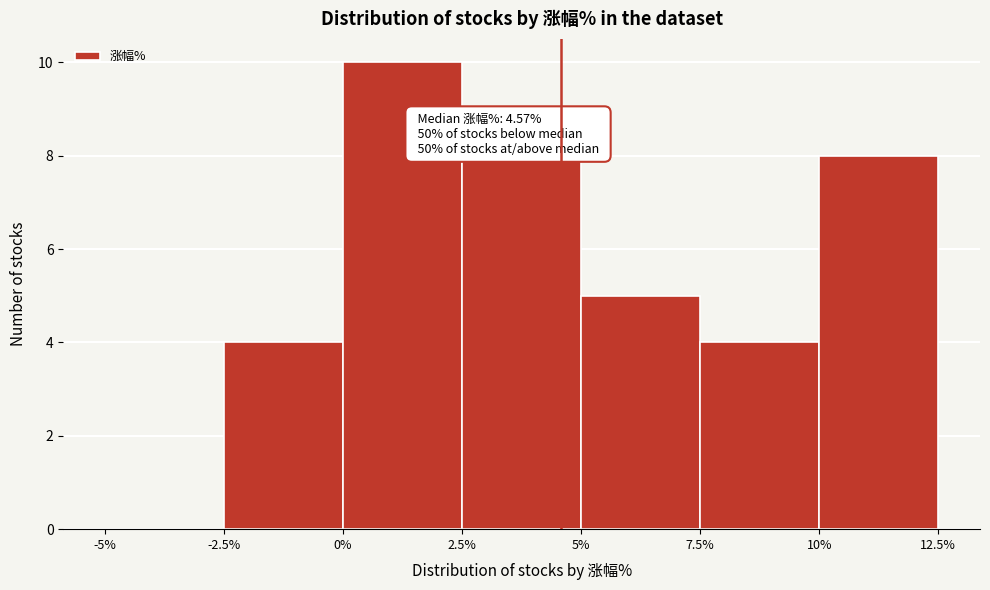

Over which range of the x-axis is the bar tallest?

0% to 2.5%